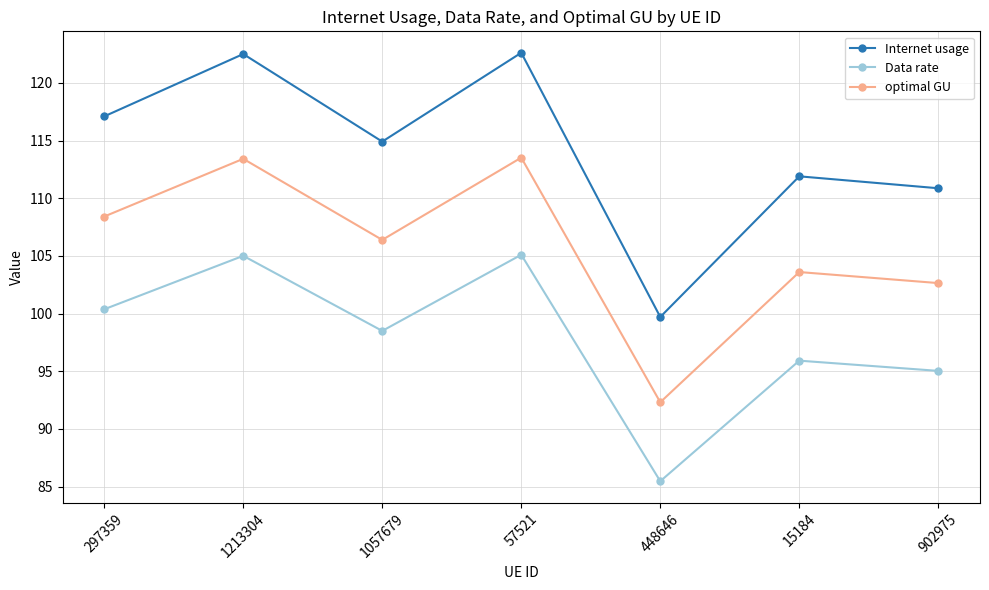

How many series are shown in this chart?

3